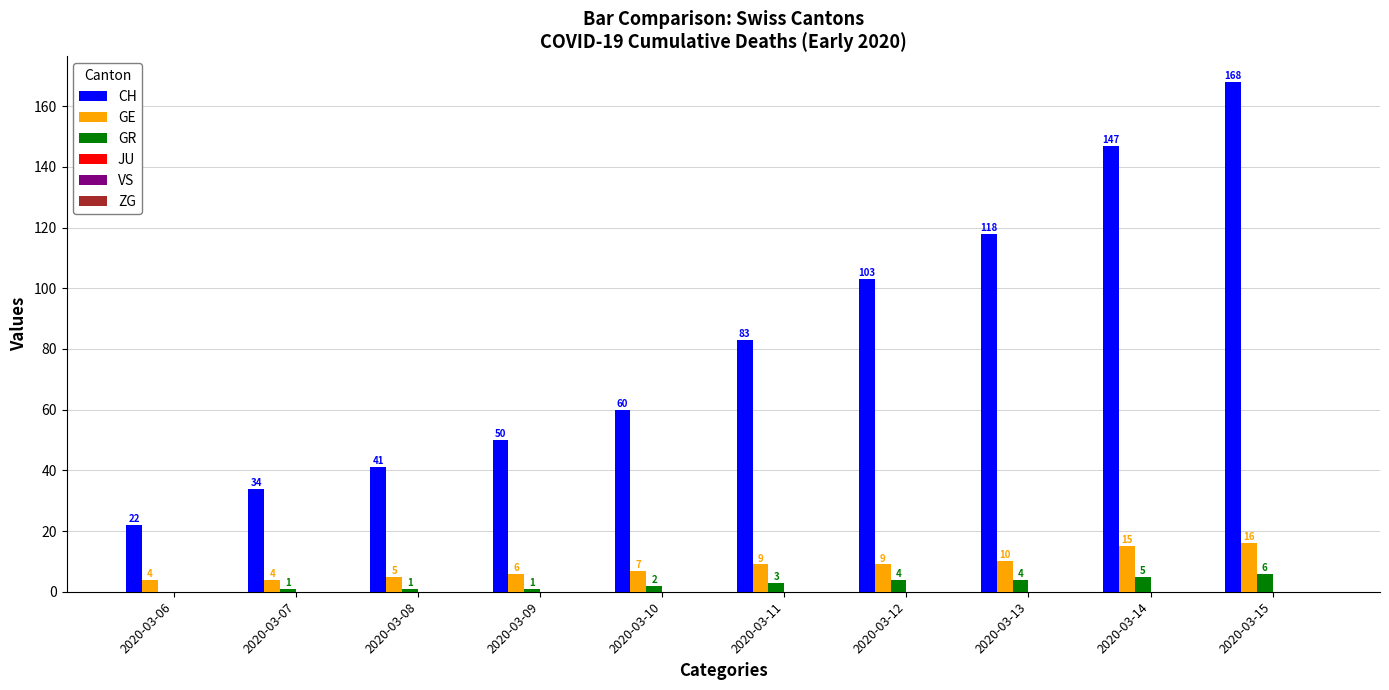

The value of GR at 2020-03-07 is 1. True or false?

True